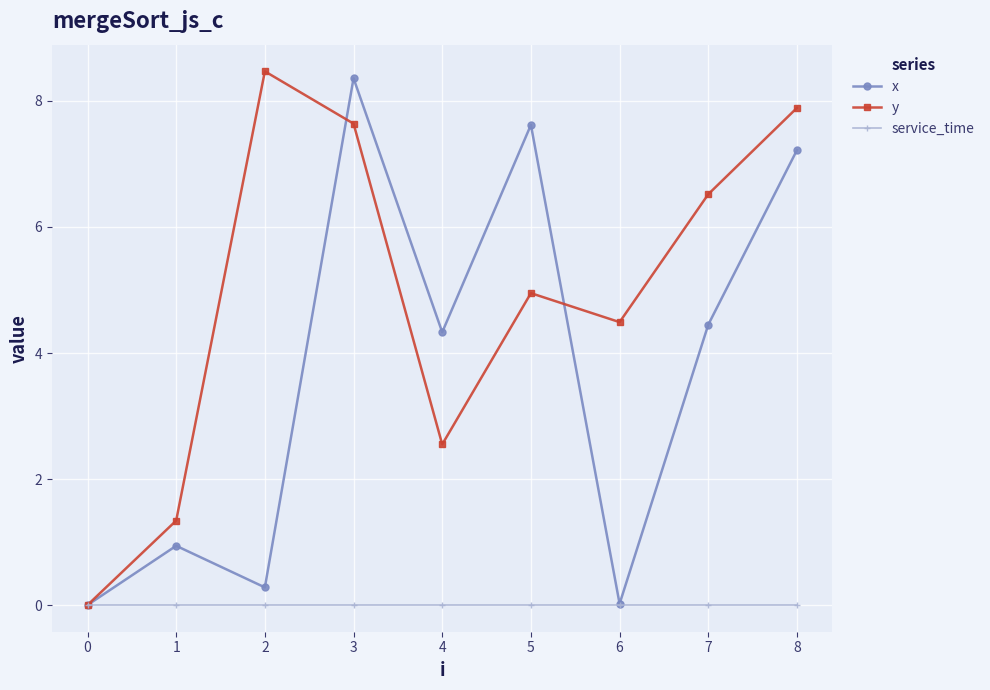

What is the difference between the maximum and second lowest values in the y series?

7.1